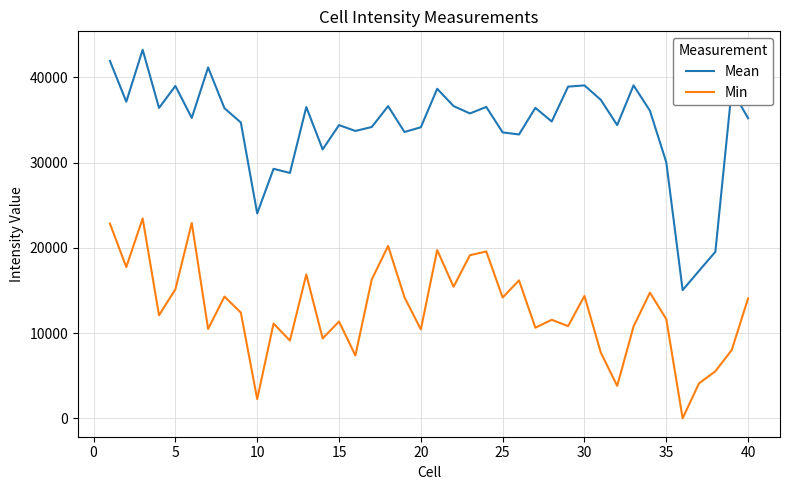

Which series has the largest total across all categories?

Mean